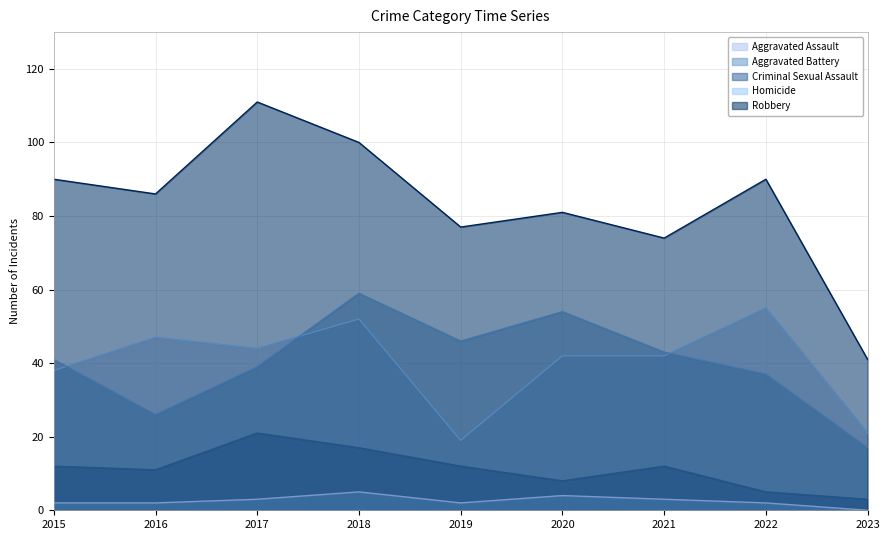

What is the highest value of the Homicide series?

5